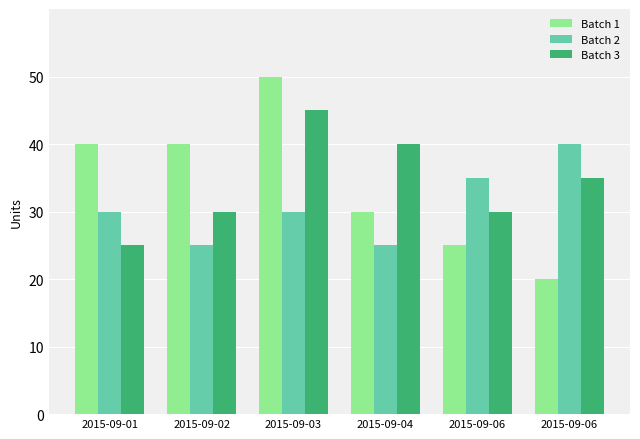

Reading left to right, list all the values displayed in this chart.

Batch 1: 2015-09-01=40	2015-09-02=40	2015-09-03=50	2015-09-04=30	2015-09-06=25	2015-09-06=20
Batch 2: 2015-09-01=30	2015-09-02=25	2015-09-03=30	2015-09-04=25	2015-09-06=35	2015-09-06=40
Batch 3: 2015-09-01=25	2015-09-02=30	2015-09-03=45	2015-09-04=40	2015-09-06=30	2015-09-06=35